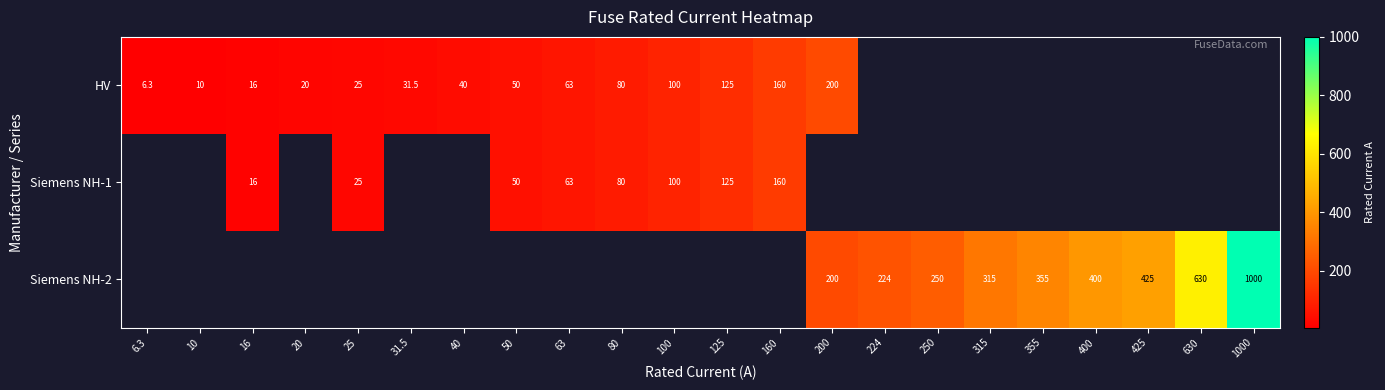

How many series are shown in this chart?

3